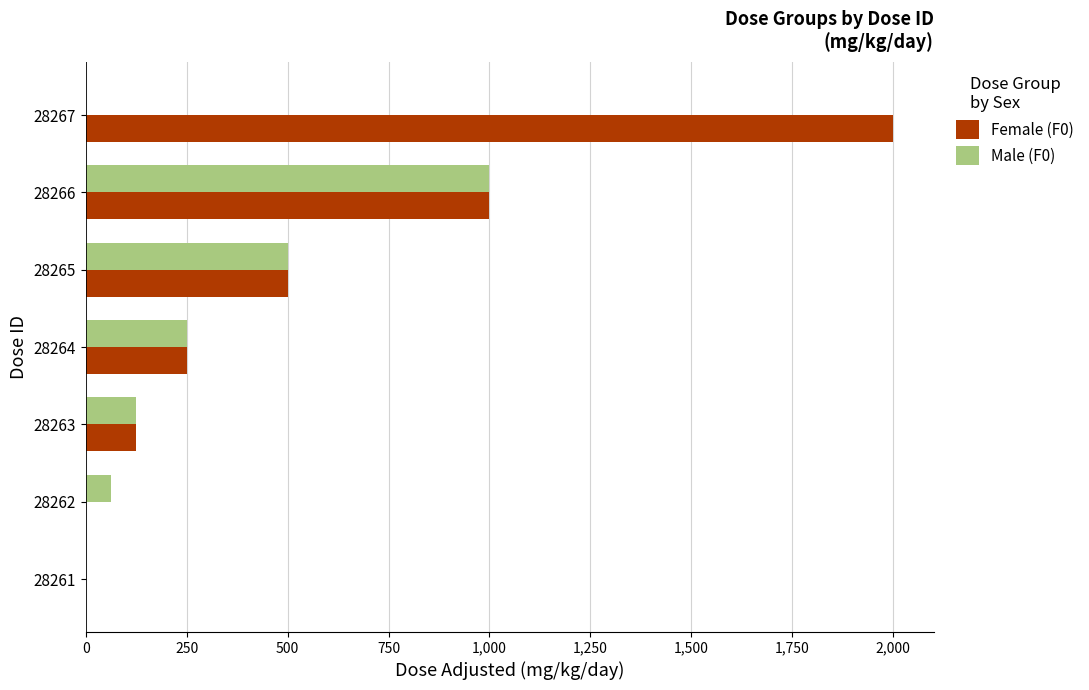

What is the sum of all Female (F0) values?

3875.0